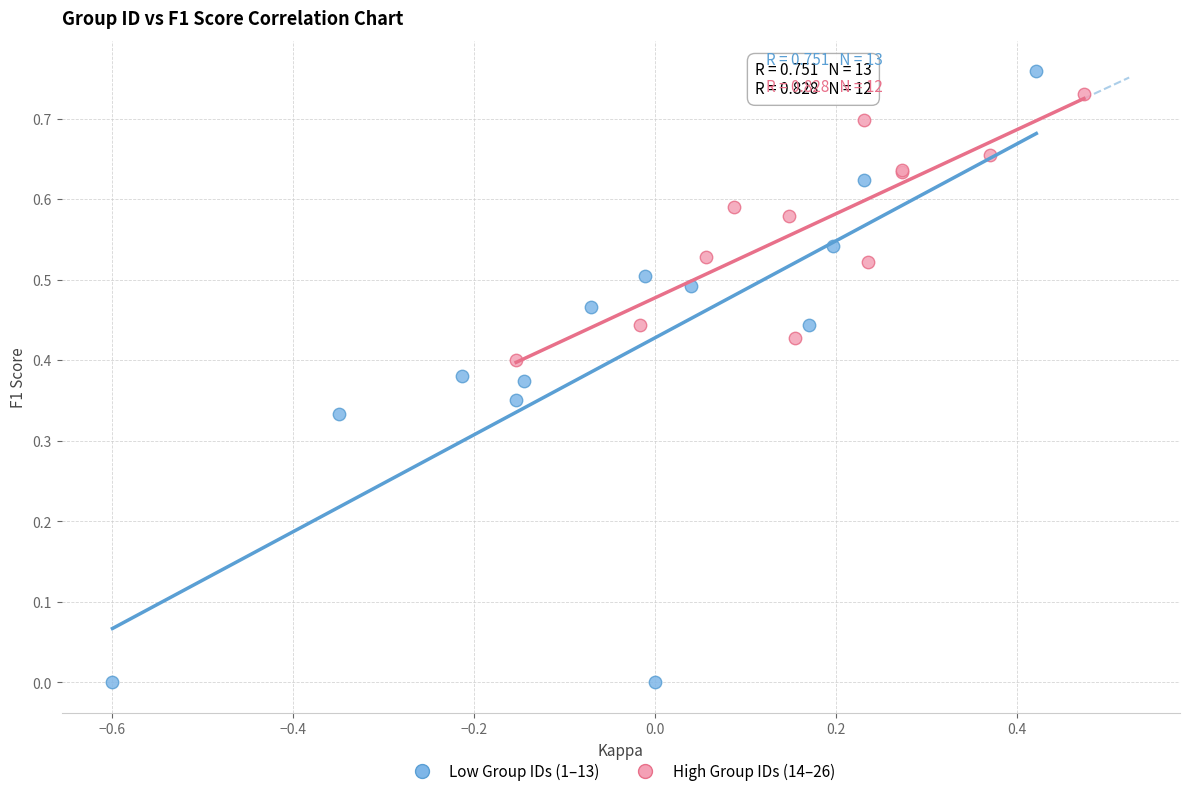

Which series reaches the minimum Y coordinate?

Low Group IDs (1–13)